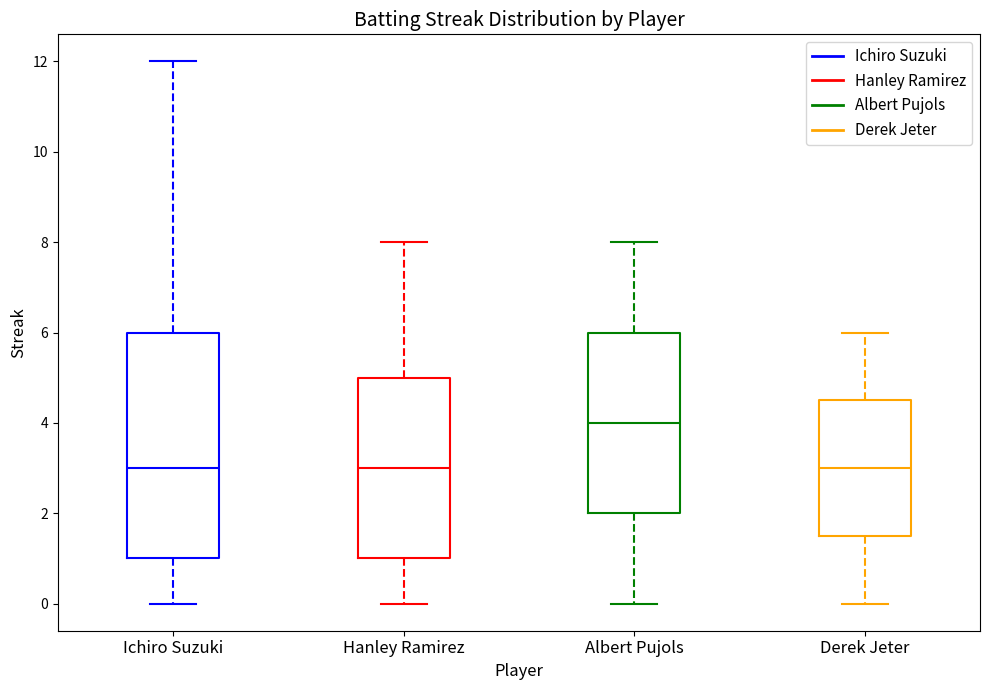

Which box has the highest median line?

Albert Pujols